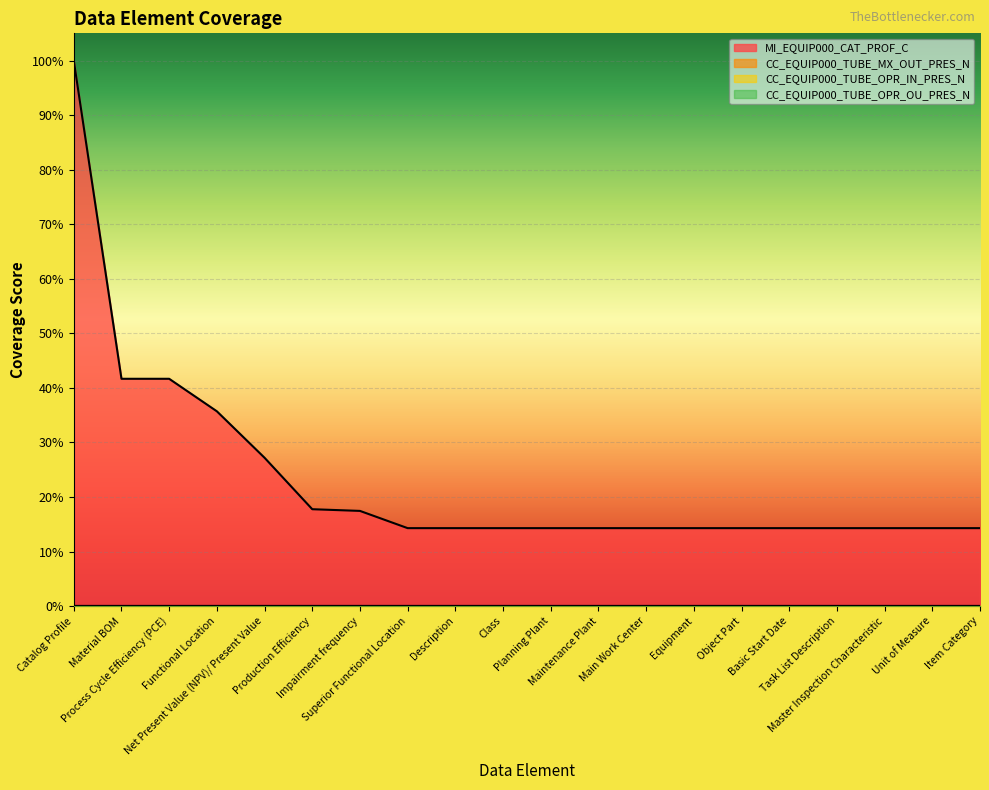

What is the label of the 5th point from the right?

Basic Start Date